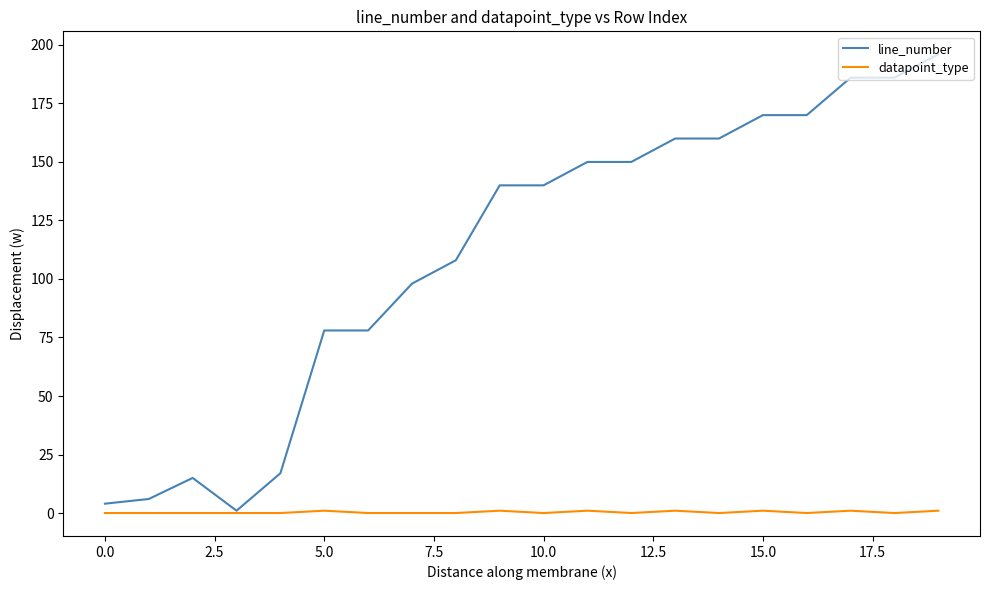

Rank the series by their maximum value, from highest to lowest.

line_number, datapoint_type